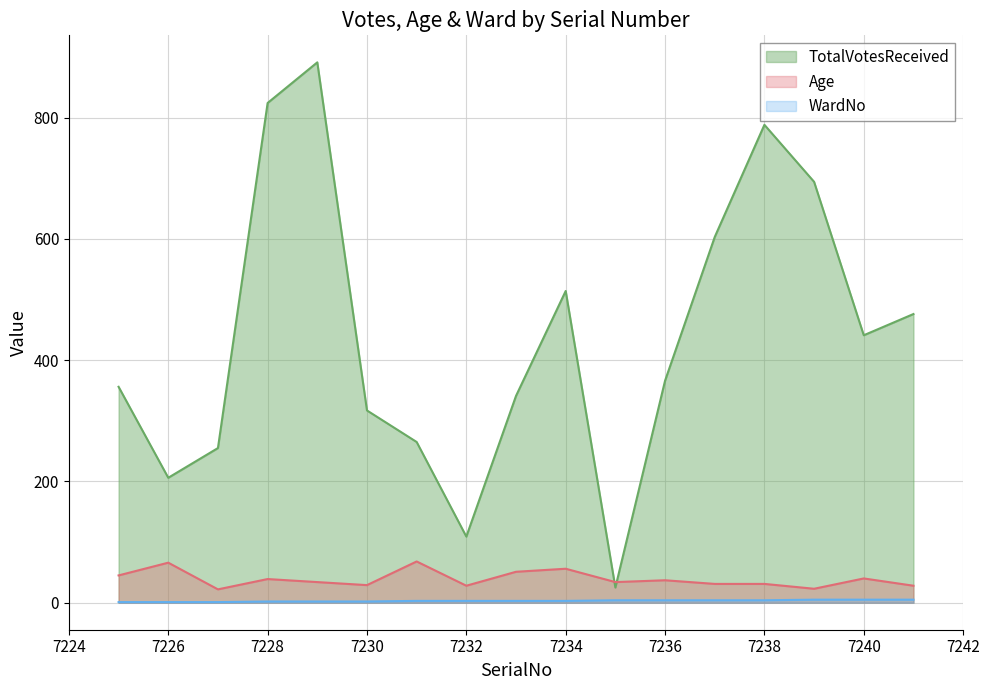

What is the value of the Age point at the 14th from the left?

31